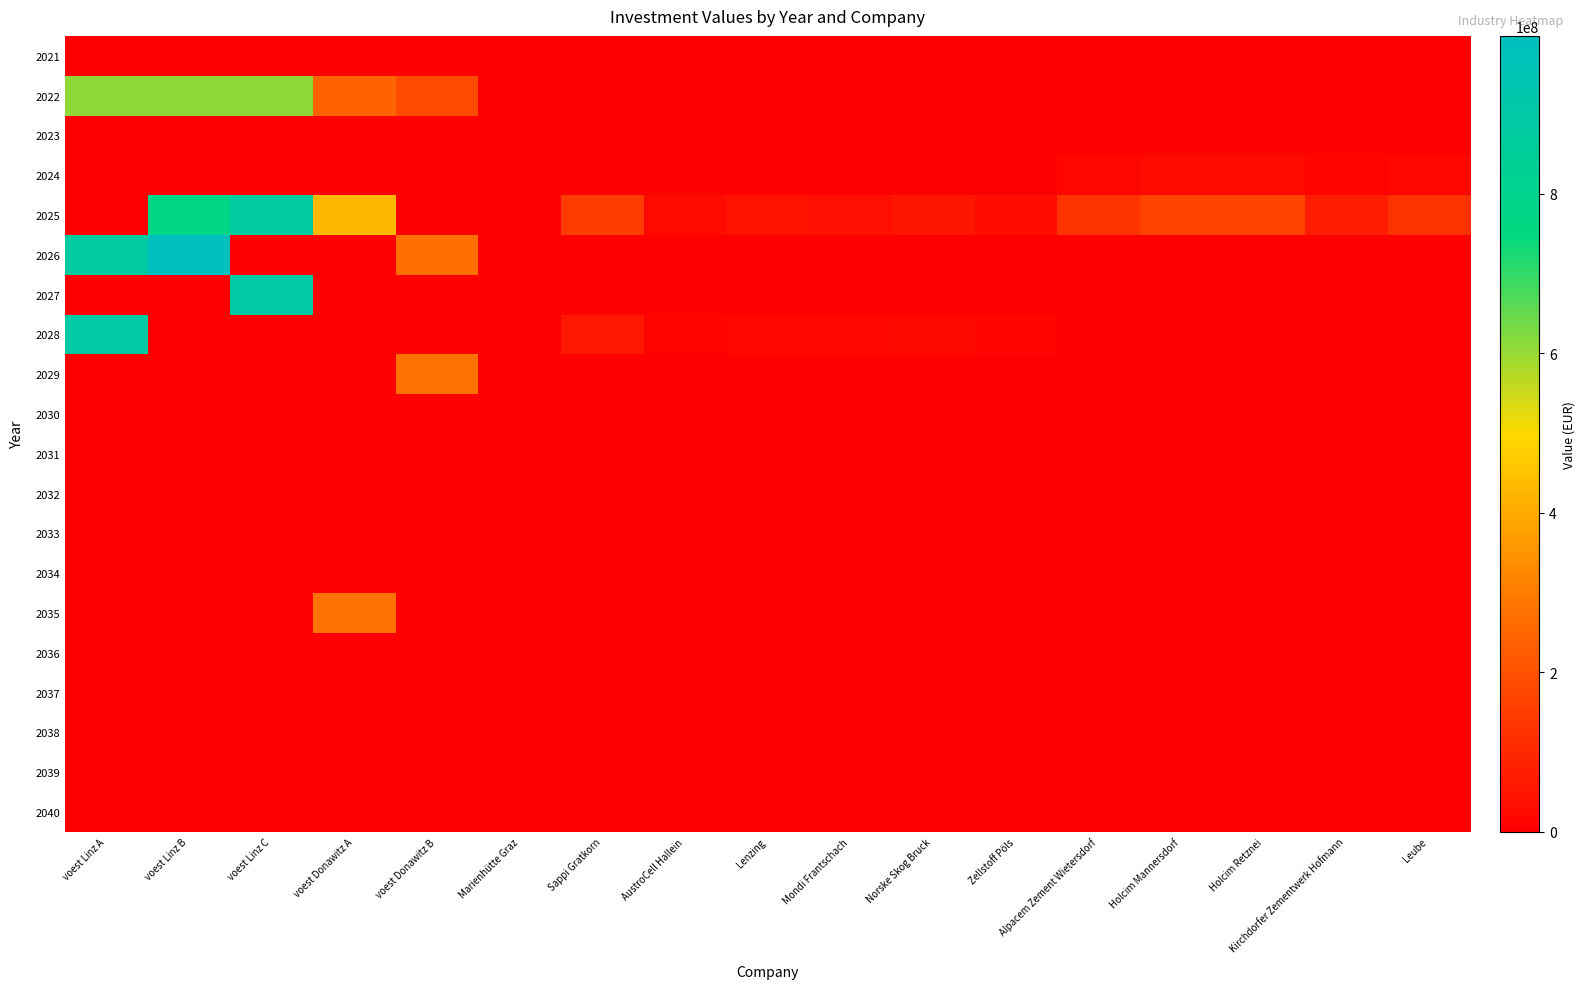

Reading right to left, extract all data points from this chart.

2021: Leube=0.0	Kirchdorfer Zementwerk Hofmann=0.0	Holcim Retznei=0.0	Holcim Mannersdorf=0.0	Alpacem Zement Wietersdorf=0.0	Zellstoff Pöls=0.0	Norske Skog Bruck=0.0	Mondi Frantschach=0.0	Lenzing=0.0	AustroCell Hallein=0.0	Sappi Gratkorn=0.0	Marienhütte Graz=0.0	voest Donawitz B=0.0	voest Donawitz A=0.0	voest Linz C=0.0	voest Linz B=0.0	voest Linz A=0.0
2022: Leube=0.0	Kirchdorfer Zementwerk Hofmann=0.0	Holcim Retznei=0.0	Holcim Mannersdorf=0.0	Alpacem Zement Wietersdorf=0.0	Zellstoff Pöls=0.0	Norske Skog Bruck=0.0	Mondi Frantschach=0.0	Lenzing=0.0	AustroCell Hallein=0.0	Sappi Gratkorn=0.0	Marienhütte Graz=0.0	voest Donawitz B=185769230.8	voest Donawitz A=241500000.0	voest Linz C=606923076.9	voest Linz B=606923076.9	voest Linz A=606923076.9
2023: Leube=0.0	Kirchdorfer Zementwerk Hofmann=0.0	Holcim Retznei=0.0	Holcim Mannersdorf=0.0	Alpacem Zement Wietersdorf=0.0	Zellstoff Pöls=0.0	Norske Skog Bruck=0.0	Mondi Frantschach=0.0	Lenzing=0.0	AustroCell Hallein=0.0	Sappi Gratkorn=0.0	Marienhütte Graz=0.0	voest Donawitz B=0.0	voest Donawitz A=0.0	voest Linz C=0.0	voest Linz B=0.0	voest Linz A=0.0
2024: Leube=18000000.0	Kirchdorfer Zementwerk Hofmann=10200000.0	Holcim Retznei=24000000.0	Holcim Mannersdorf=24000000.0	Alpacem Zement Wietersdorf=18000000.0	Zellstoff Pöls=0.0	Norske Skog Bruck=0.0	Mondi Frantschach=0.0	Lenzing=0.0	AustroCell Hallein=0.0	Sappi Gratkorn=0.0	Marienhütte Graz=0.0	voest Donawitz B=0.0	voest Donawitz A=0.0	voest Linz C=0.0	voest Linz B=0.0	voest Linz A=0.0
2025: Leube=126000000.0	Kirchdorfer Zementwerk Hofmann=71400000.0	Holcim Retznei=168000000.0	Holcim Mannersdorf=168000000.0	Alpacem Zement Wietersdorf=126000000.0	Zellstoff Pöls=30000000.0	Norske Skog Bruck=55500000.0	Mondi Frantschach=40500000.0	Lenzing=45000000.0	AustroCell Hallein=24000000.0	Sappi Gratkorn=150000000.0	Marienhütte Graz=0.0	voest Donawitz B=0.0	voest Donawitz A=429333333.3	voest Linz C=876666666.7	voest Linz B=772957276.1	voest Linz A=0.0
2026: Leube=0.0	Kirchdorfer Zementwerk Hofmann=0.0	Holcim Retznei=0.0	Holcim Mannersdorf=0.0	Alpacem Zement Wietersdorf=0.0	Zellstoff Pöls=0.0	Norske Skog Bruck=0.0	Mondi Frantschach=0.0	Lenzing=0.0	AustroCell Hallein=0.0	Sappi Gratkorn=0.0	Marienhütte Graz=0.0	voest Donawitz B=268333333.3	voest Donawitz A=0.0	voest Linz C=0.0	voest Linz B=997909390.6	voest Linz A=876666666.7
2027: Leube=0.0	Kirchdorfer Zementwerk Hofmann=0.0	Holcim Retznei=0.0	Holcim Mannersdorf=0.0	Alpacem Zement Wietersdorf=0.0	Zellstoff Pöls=0.0	Norske Skog Bruck=0.0	Mondi Frantschach=0.0	Lenzing=0.0	AustroCell Hallein=0.0	Sappi Gratkorn=0.0	Marienhütte Graz=0.0	voest Donawitz B=0.0	voest Donawitz A=0.0	voest Linz C=894200000.0	voest Linz B=0.0	voest Linz A=0.0
2028: Leube=0.0	Kirchdorfer Zementwerk Hofmann=0.0	Holcim Retznei=0.0	Holcim Mannersdorf=0.0	Alpacem Zement Wietersdorf=0.0	Zellstoff Pöls=12244898.0	Norske Skog Bruck=22653061.2	Mondi Frantschach=16530612.2	Lenzing=18367346.9	AustroCell Hallein=9795918.4	Sappi Gratkorn=61224489.8	Marienhütte Graz=0.0	voest Donawitz B=0.0	voest Donawitz A=0.0	voest Linz C=0.0	voest Linz B=0.0	voest Linz A=894200000.0
2029: Leube=0.0	Kirchdorfer Zementwerk Hofmann=0.0	Holcim Retznei=0.0	Holcim Mannersdorf=0.0	Alpacem Zement Wietersdorf=0.0	Zellstoff Pöls=0.0	Norske Skog Bruck=0.0	Mondi Frantschach=0.0	Lenzing=0.0	AustroCell Hallein=0.0	Sappi Gratkorn=0.0	Marienhütte Graz=0.0	voest Donawitz B=273700000.0	voest Donawitz A=0.0	voest Linz C=0.0	voest Linz B=0.0	voest Linz A=0.0
2030: Leube=0.0	Kirchdorfer Zementwerk Hofmann=0.0	Holcim Retznei=0.0	Holcim Mannersdorf=0.0	Alpacem Zement Wietersdorf=0.0	Zellstoff Pöls=0.0	Norske Skog Bruck=0.0	Mondi Frantschach=0.0	Lenzing=0.0	AustroCell Hallein=0.0	Sappi Gratkorn=0.0	Marienhütte Graz=0.0	voest Donawitz B=0.0	voest Donawitz A=0.0	voest Linz C=0.0	voest Linz B=0.0	voest Linz A=0.0
2031: Leube=0.0	Kirchdorfer Zementwerk Hofmann=0.0	Holcim Retznei=0.0	Holcim Mannersdorf=0.0	Alpacem Zement Wietersdorf=0.0	Zellstoff Pöls=0.0	Norske Skog Bruck=0.0	Mondi Frantschach=0.0	Lenzing=0.0	AustroCell Hallein=0.0	Sappi Gratkorn=0.0	Marienhütte Graz=0.0	voest Donawitz B=0.0	voest Donawitz A=0.0	voest Linz C=0.0	voest Linz B=0.0	voest Linz A=0.0
2032: Leube=0.0	Kirchdorfer Zementwerk Hofmann=0.0	Holcim Retznei=0.0	Holcim Mannersdorf=0.0	Alpacem Zement Wietersdorf=0.0	Zellstoff Pöls=0.0	Norske Skog Bruck=0.0	Mondi Frantschach=0.0	Lenzing=0.0	AustroCell Hallein=0.0	Sappi Gratkorn=0.0	Marienhütte Graz=0.0	voest Donawitz B=0.0	voest Donawitz A=0.0	voest Linz C=0.0	voest Linz B=0.0	voest Linz A=0.0
2033: Leube=0.0	Kirchdorfer Zementwerk Hofmann=0.0	Holcim Retznei=0.0	Holcim Mannersdorf=0.0	Alpacem Zement Wietersdorf=0.0	Zellstoff Pöls=0.0	Norske Skog Bruck=0.0	Mondi Frantschach=0.0	Lenzing=0.0	AustroCell Hallein=0.0	Sappi Gratkorn=0.0	Marienhütte Graz=0.0	voest Donawitz B=0.0	voest Donawitz A=0.0	voest Linz C=0.0	voest Linz B=0.0	voest Linz A=0.0
2034: Leube=0.0	Kirchdorfer Zementwerk Hofmann=0.0	Holcim Retznei=0.0	Holcim Mannersdorf=0.0	Alpacem Zement Wietersdorf=0.0	Zellstoff Pöls=0.0	Norske Skog Bruck=0.0	Mondi Frantschach=0.0	Lenzing=0.0	AustroCell Hallein=0.0	Sappi Gratkorn=0.0	Marienhütte Graz=0.0	voest Donawitz B=0.0	voest Donawitz A=0.0	voest Linz C=0.0	voest Linz B=0.0	voest Linz A=0.0
2035: Leube=0.0	Kirchdorfer Zementwerk Hofmann=0.0	Holcim Retznei=0.0	Holcim Mannersdorf=0.0	Alpacem Zement Wietersdorf=0.0	Zellstoff Pöls=0.0	Norske Skog Bruck=0.0	Mondi Frantschach=0.0	Lenzing=0.0	AustroCell Hallein=0.0	Sappi Gratkorn=0.0	Marienhütte Graz=0.0	voest Donawitz B=0.0	voest Donawitz A=273700000.0	voest Linz C=0.0	voest Linz B=0.0	voest Linz A=0.0
2036: Leube=0.0	Kirchdorfer Zementwerk Hofmann=0.0	Holcim Retznei=0.0	Holcim Mannersdorf=0.0	Alpacem Zement Wietersdorf=0.0	Zellstoff Pöls=0.0	Norske Skog Bruck=0.0	Mondi Frantschach=0.0	Lenzing=0.0	AustroCell Hallein=0.0	Sappi Gratkorn=0.0	Marienhütte Graz=0.0	voest Donawitz B=0.0	voest Donawitz A=0.0	voest Linz C=0.0	voest Linz B=0.0	voest Linz A=0.0
2037: Leube=0.0	Kirchdorfer Zementwerk Hofmann=0.0	Holcim Retznei=0.0	Holcim Mannersdorf=0.0	Alpacem Zement Wietersdorf=0.0	Zellstoff Pöls=0.0	Norske Skog Bruck=0.0	Mondi Frantschach=0.0	Lenzing=0.0	AustroCell Hallein=0.0	Sappi Gratkorn=0.0	Marienhütte Graz=0.0	voest Donawitz B=0.0	voest Donawitz A=0.0	voest Linz C=0.0	voest Linz B=0.0	voest Linz A=0.0
2038: Leube=0.0	Kirchdorfer Zementwerk Hofmann=0.0	Holcim Retznei=0.0	Holcim Mannersdorf=0.0	Alpacem Zement Wietersdorf=0.0	Zellstoff Pöls=0.0	Norske Skog Bruck=0.0	Mondi Frantschach=0.0	Lenzing=0.0	AustroCell Hallein=0.0	Sappi Gratkorn=0.0	Marienhütte Graz=0.0	voest Donawitz B=0.0	voest Donawitz A=0.0	voest Linz C=0.0	voest Linz B=0.0	voest Linz A=0.0
2039: Leube=0.0	Kirchdorfer Zementwerk Hofmann=0.0	Holcim Retznei=0.0	Holcim Mannersdorf=0.0	Alpacem Zement Wietersdorf=0.0	Zellstoff Pöls=0.0	Norske Skog Bruck=0.0	Mondi Frantschach=0.0	Lenzing=0.0	AustroCell Hallein=0.0	Sappi Gratkorn=0.0	Marienhütte Graz=0.0	voest Donawitz B=0.0	voest Donawitz A=0.0	voest Linz C=0.0	voest Linz B=0.0	voest Linz A=0.0
2040: Leube=0.0	Kirchdorfer Zementwerk Hofmann=0.0	Holcim Retznei=0.0	Holcim Mannersdorf=0.0	Alpacem Zement Wietersdorf=0.0	Zellstoff Pöls=0.0	Norske Skog Bruck=0.0	Mondi Frantschach=0.0	Lenzing=0.0	AustroCell Hallein=0.0	Sappi Gratkorn=0.0	Marienhütte Graz=0.0	voest Donawitz B=0.0	voest Donawitz A=0.0	voest Linz C=0.0	voest Linz B=0.0	voest Linz A=0.0